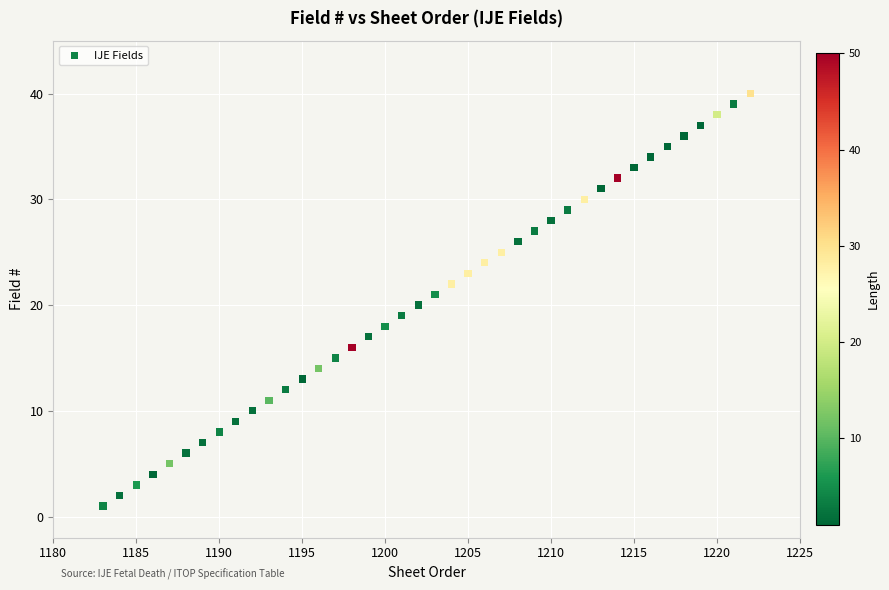

What is the range of X values (max minus min)?

39